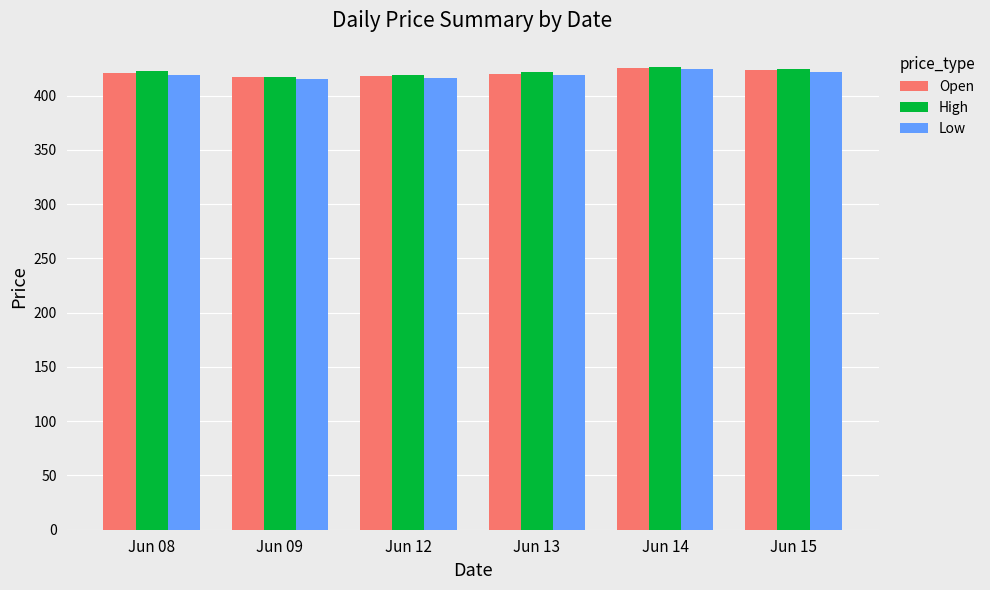

The Open series shows 420.2 at Jun 13. True or false?

True